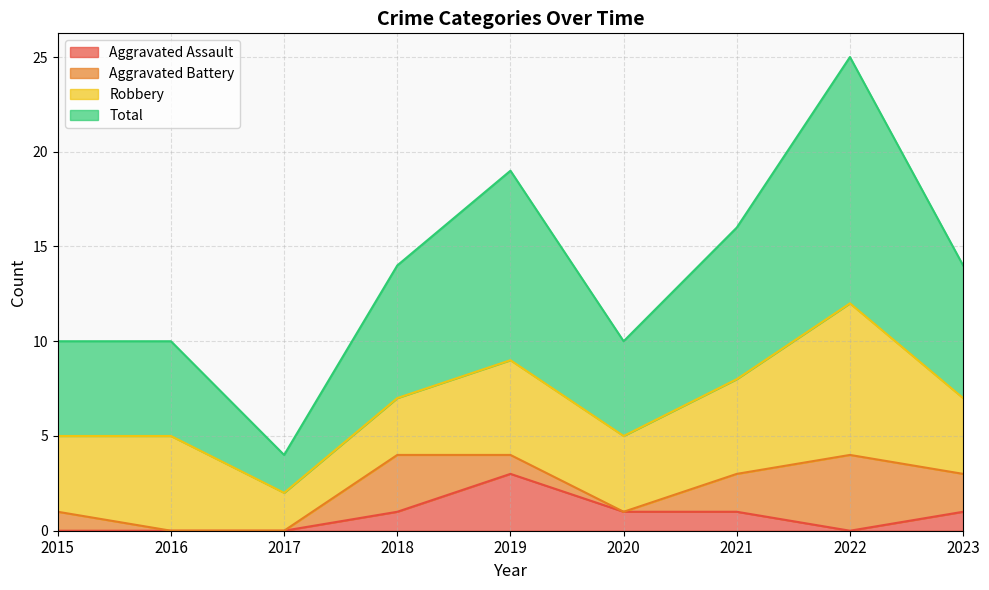

In Aggravated Assault, how many points are lower than both neighbors (excluding endpoints)?

1